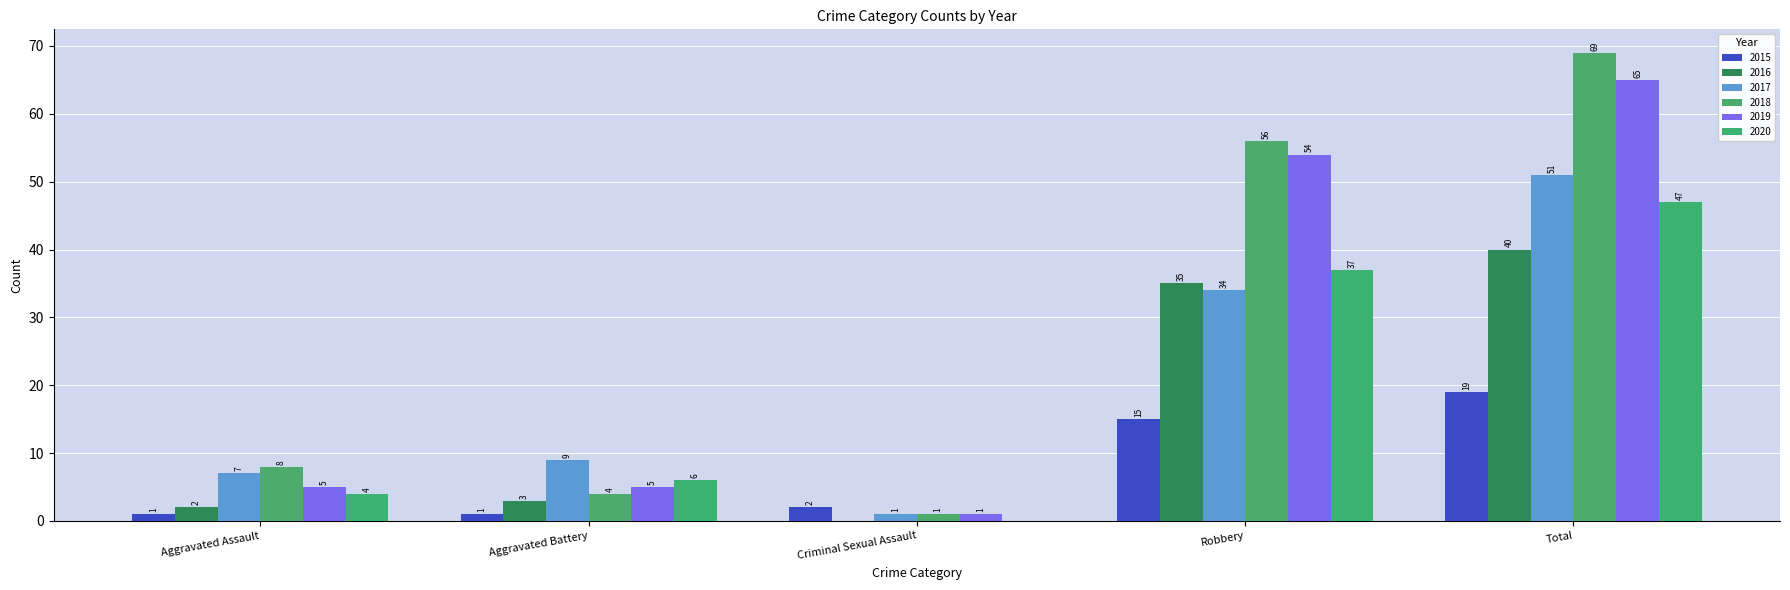

Are the bars grouped side by side (vs. stacked)?

Yes